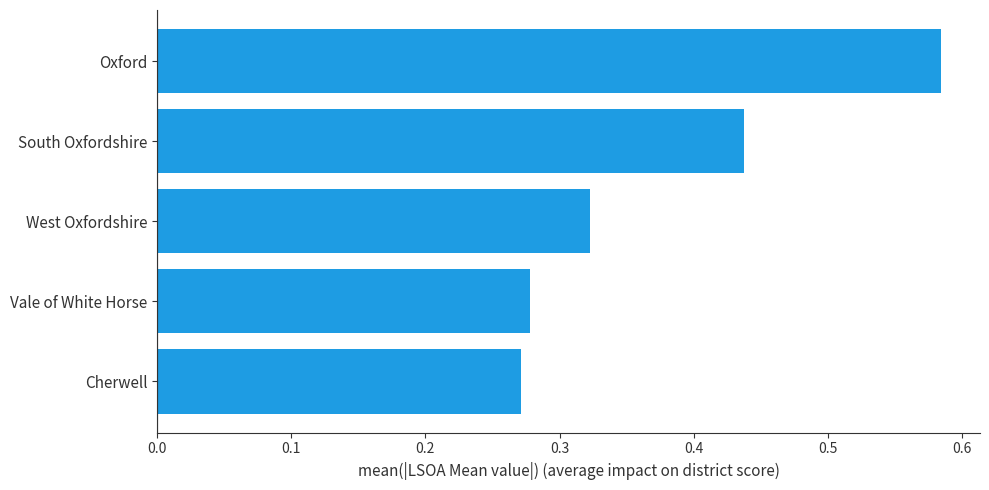

The chart shows a value of 0.3 at Oxford. True or false?

False